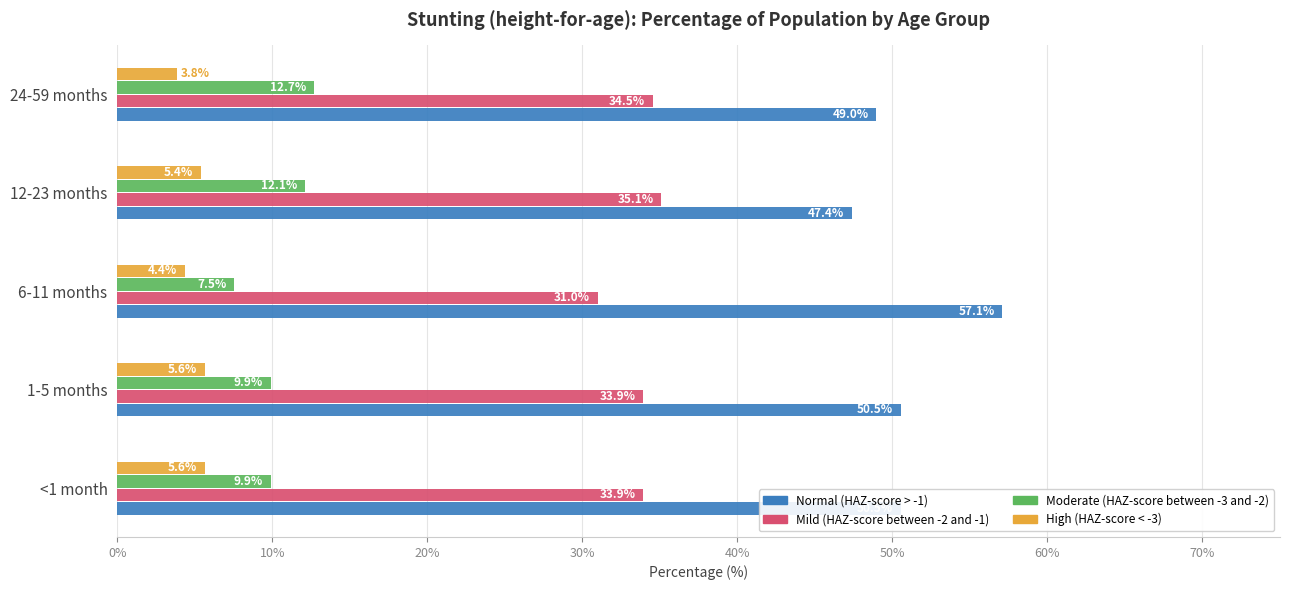

How many series are shown in this chart?

4